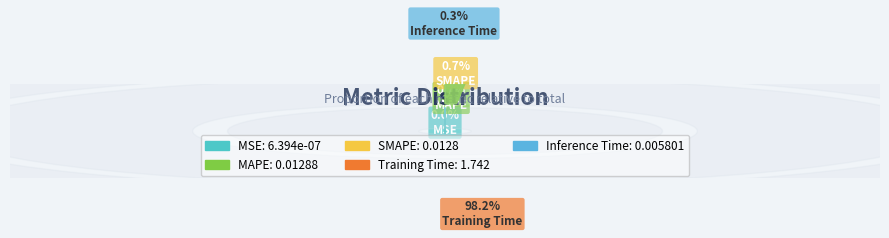

Which slice is the smallest?

MSE